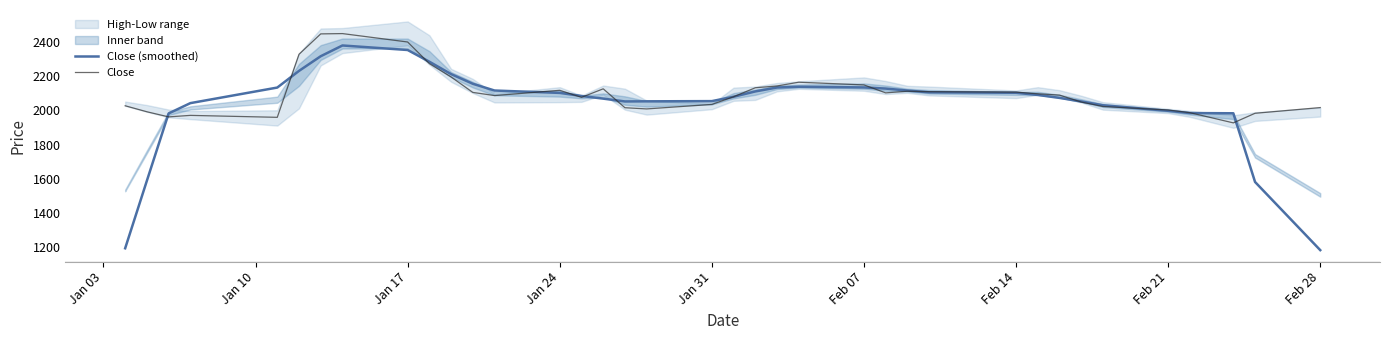

At which category does the chart reach its minimum across all series?

Feb 28